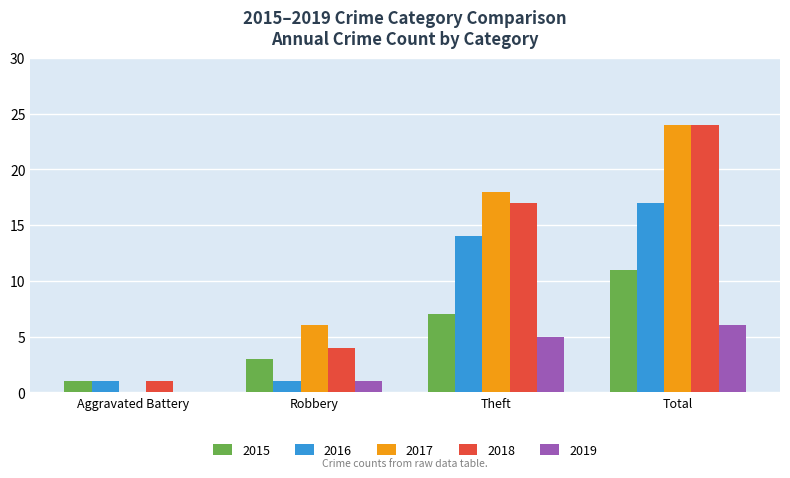

What is the total value across all series at Aggravated Battery?

3